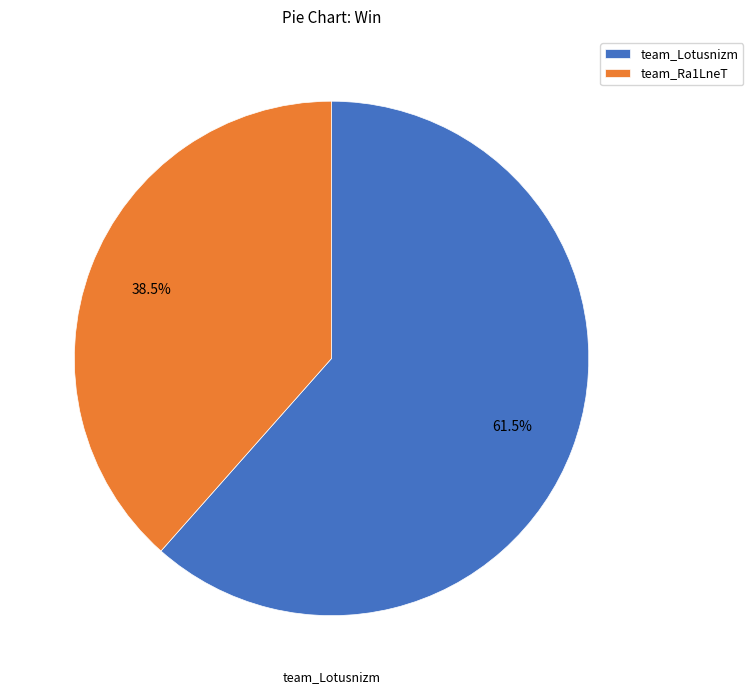

Is the sum of team_Lotusnizm and team_Ra1LneT greater than half?

Yes